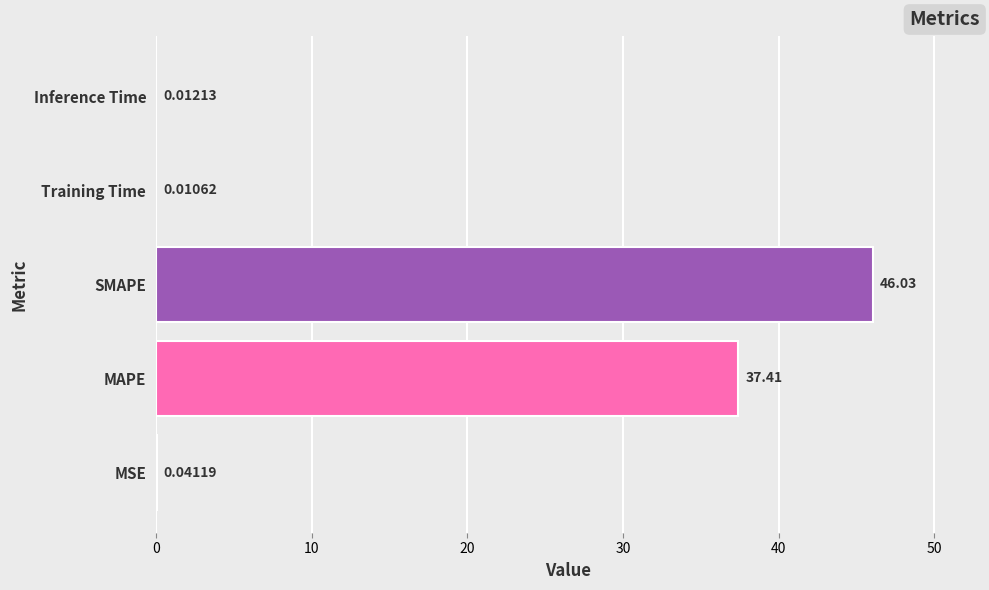

What is the sum of all values?

83.5